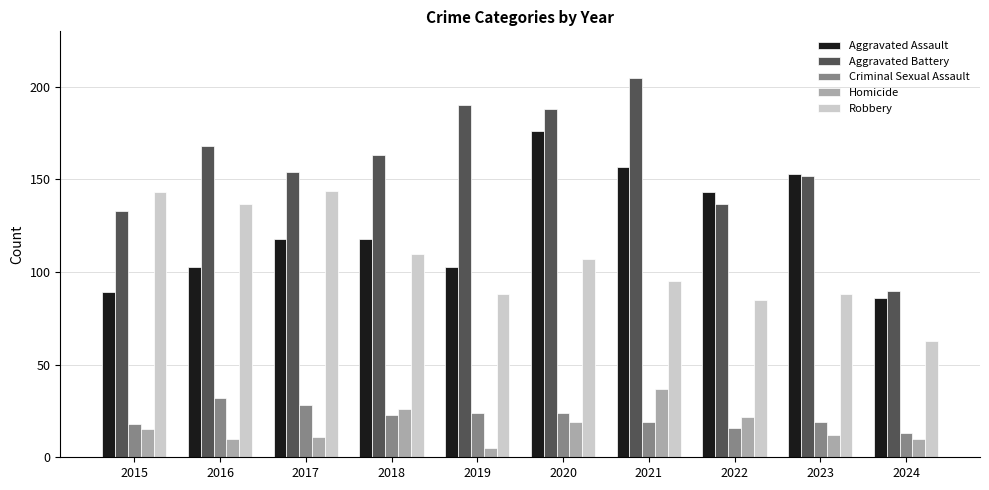

Count the number of data series in this chart.

5